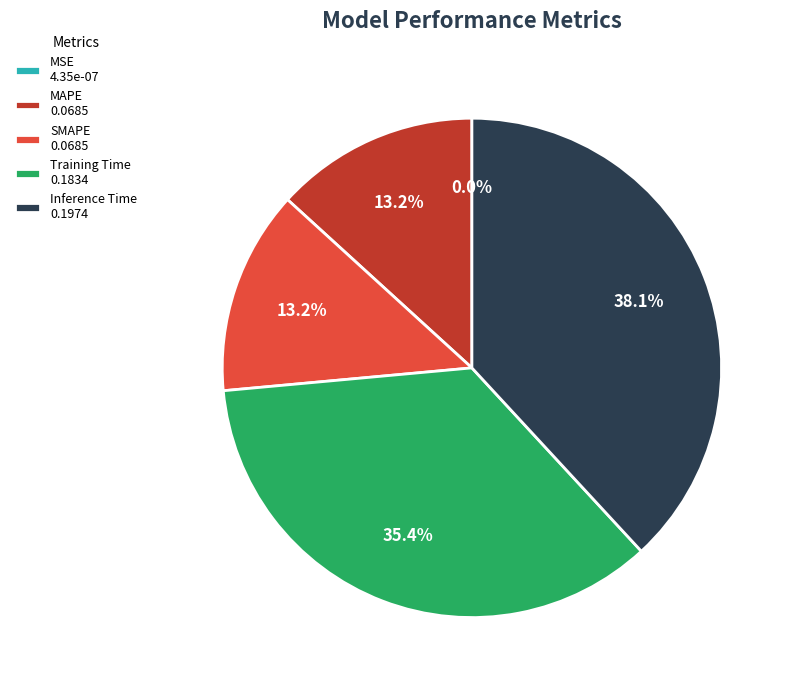

How much of the chart is everything except Inference Time 0.1974?

61.9%